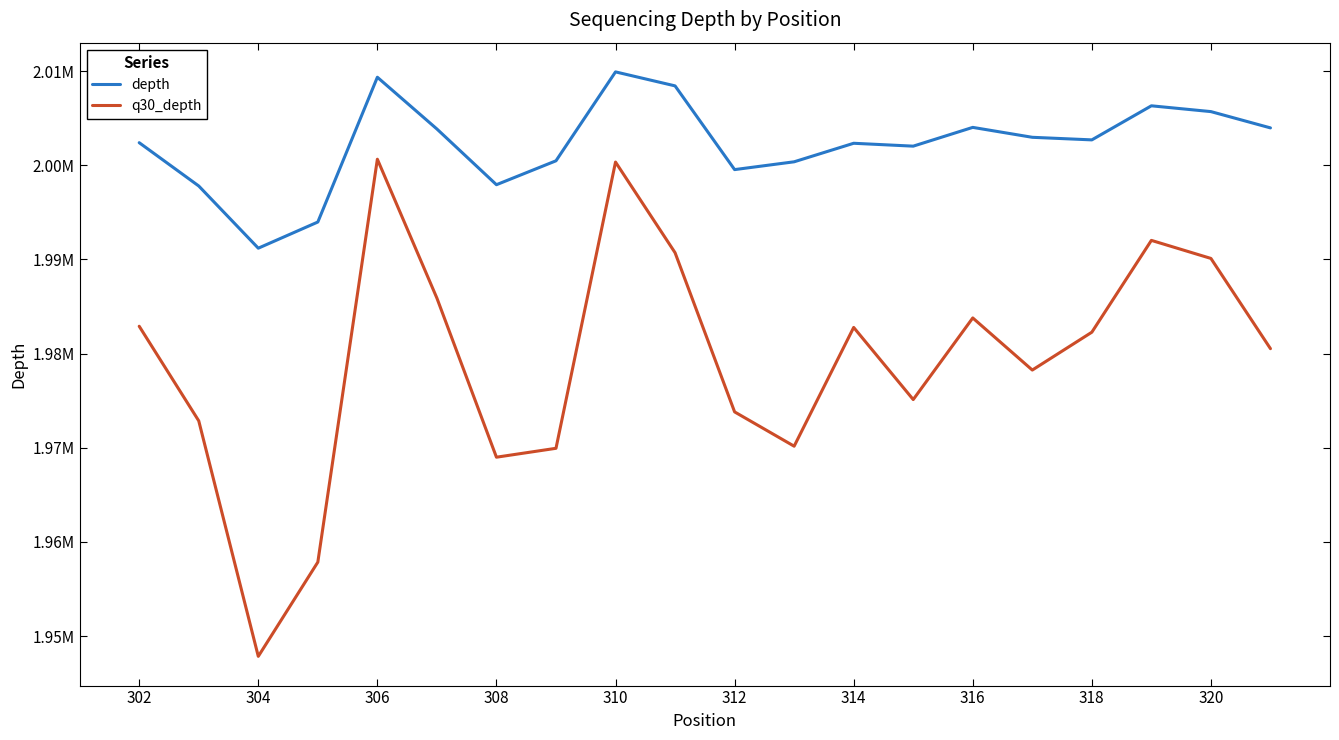

Does the chart have visible grid lines?

No